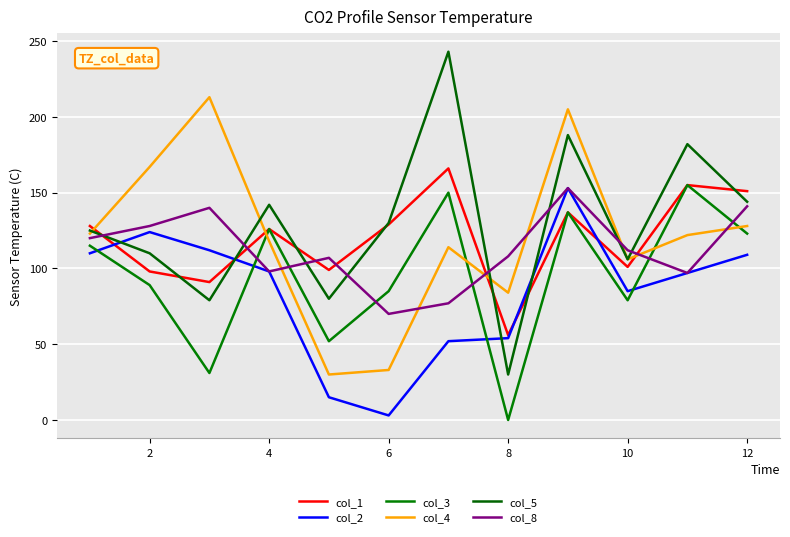

True or false: col_1 and col_2 intersect in this chart.

True